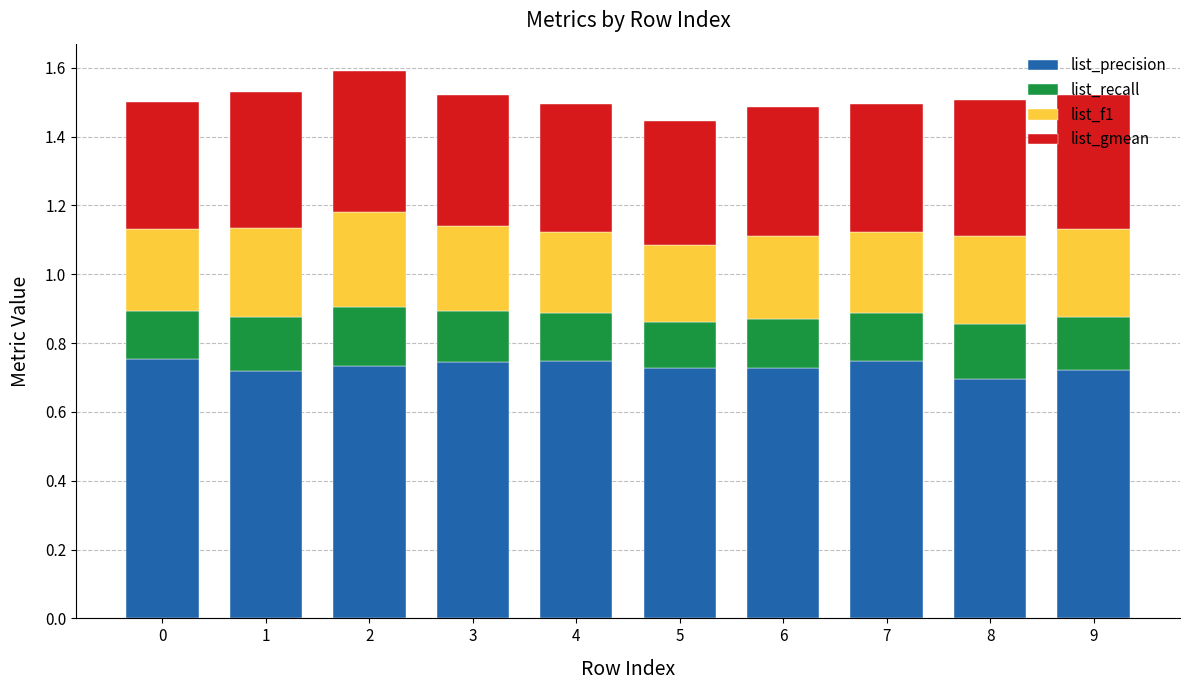

The list_precision series shows 0.7 at 9. True or false?

True